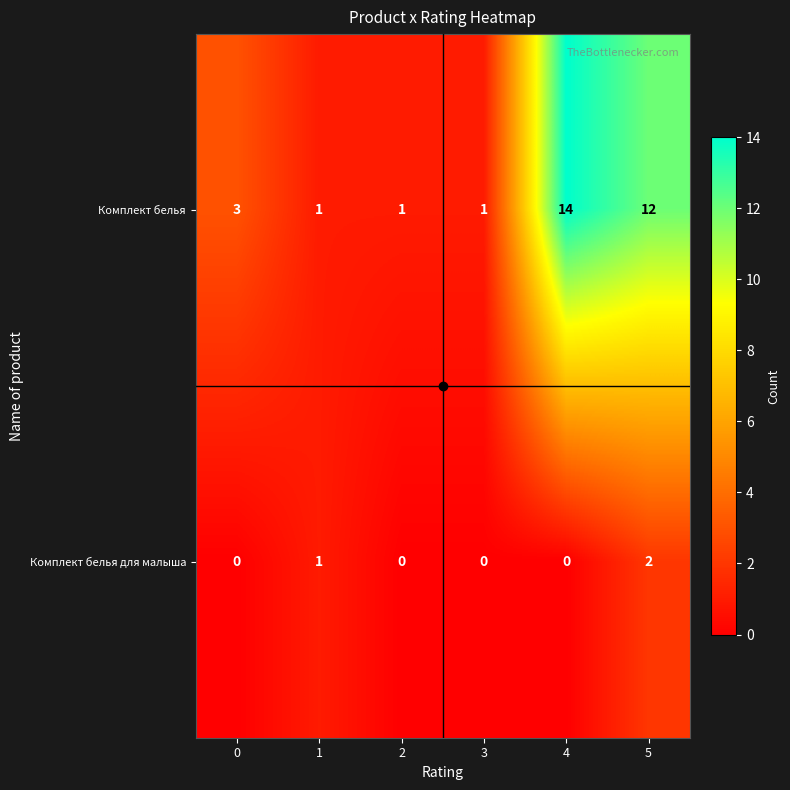

What is the sum of all Комплект белья values?

32